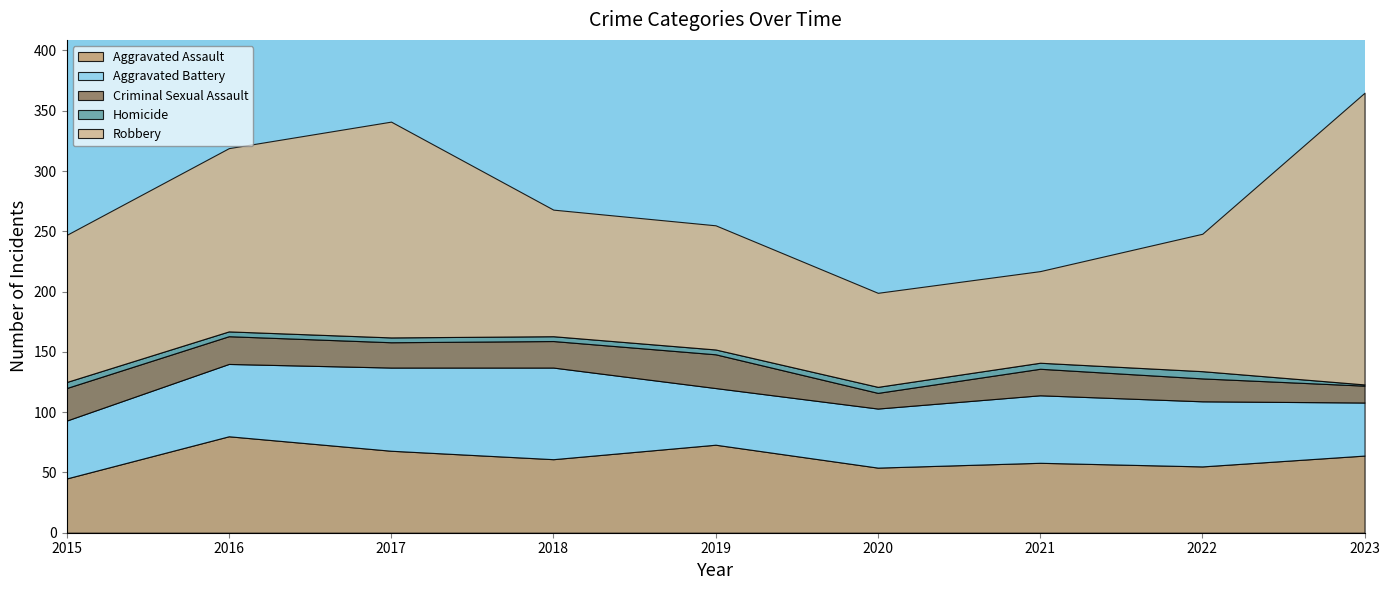

Between 2023 and 2017, which is larger?

2017